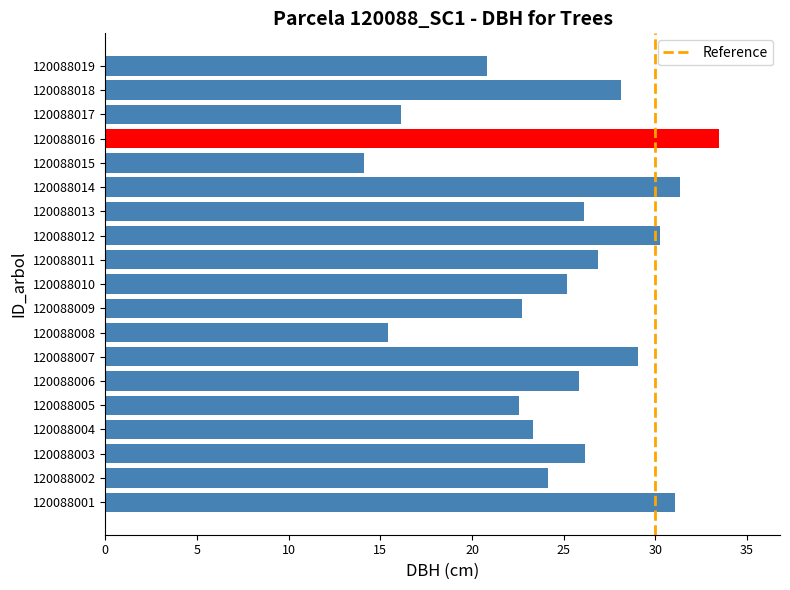

What is the sum of the values at 120088001 and 120088002?

55.2